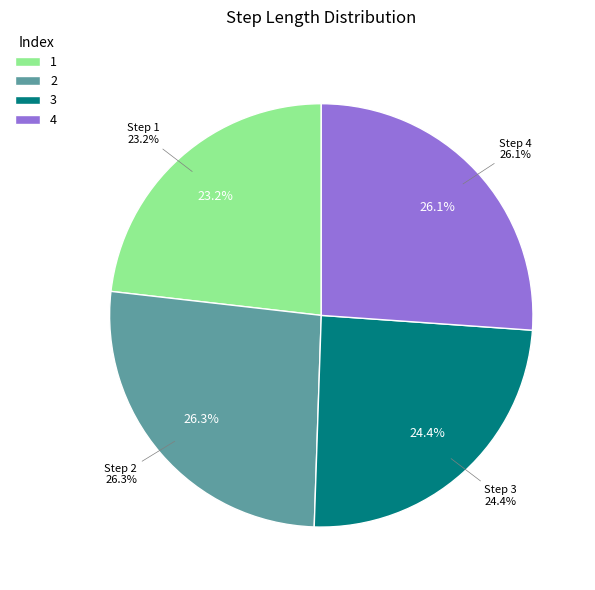

To the nearest percent, what is the difference between the 3 and 2 slice percentages?

2%